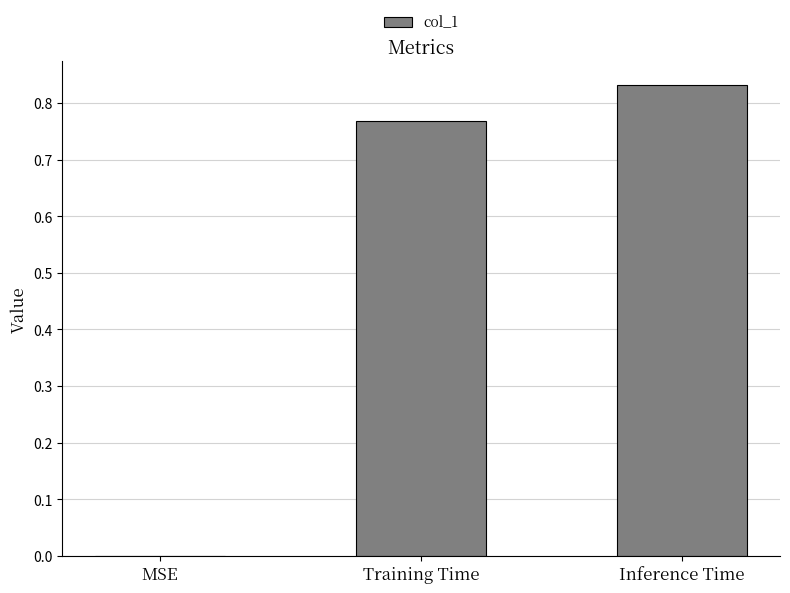

How many data points are above 0?

2